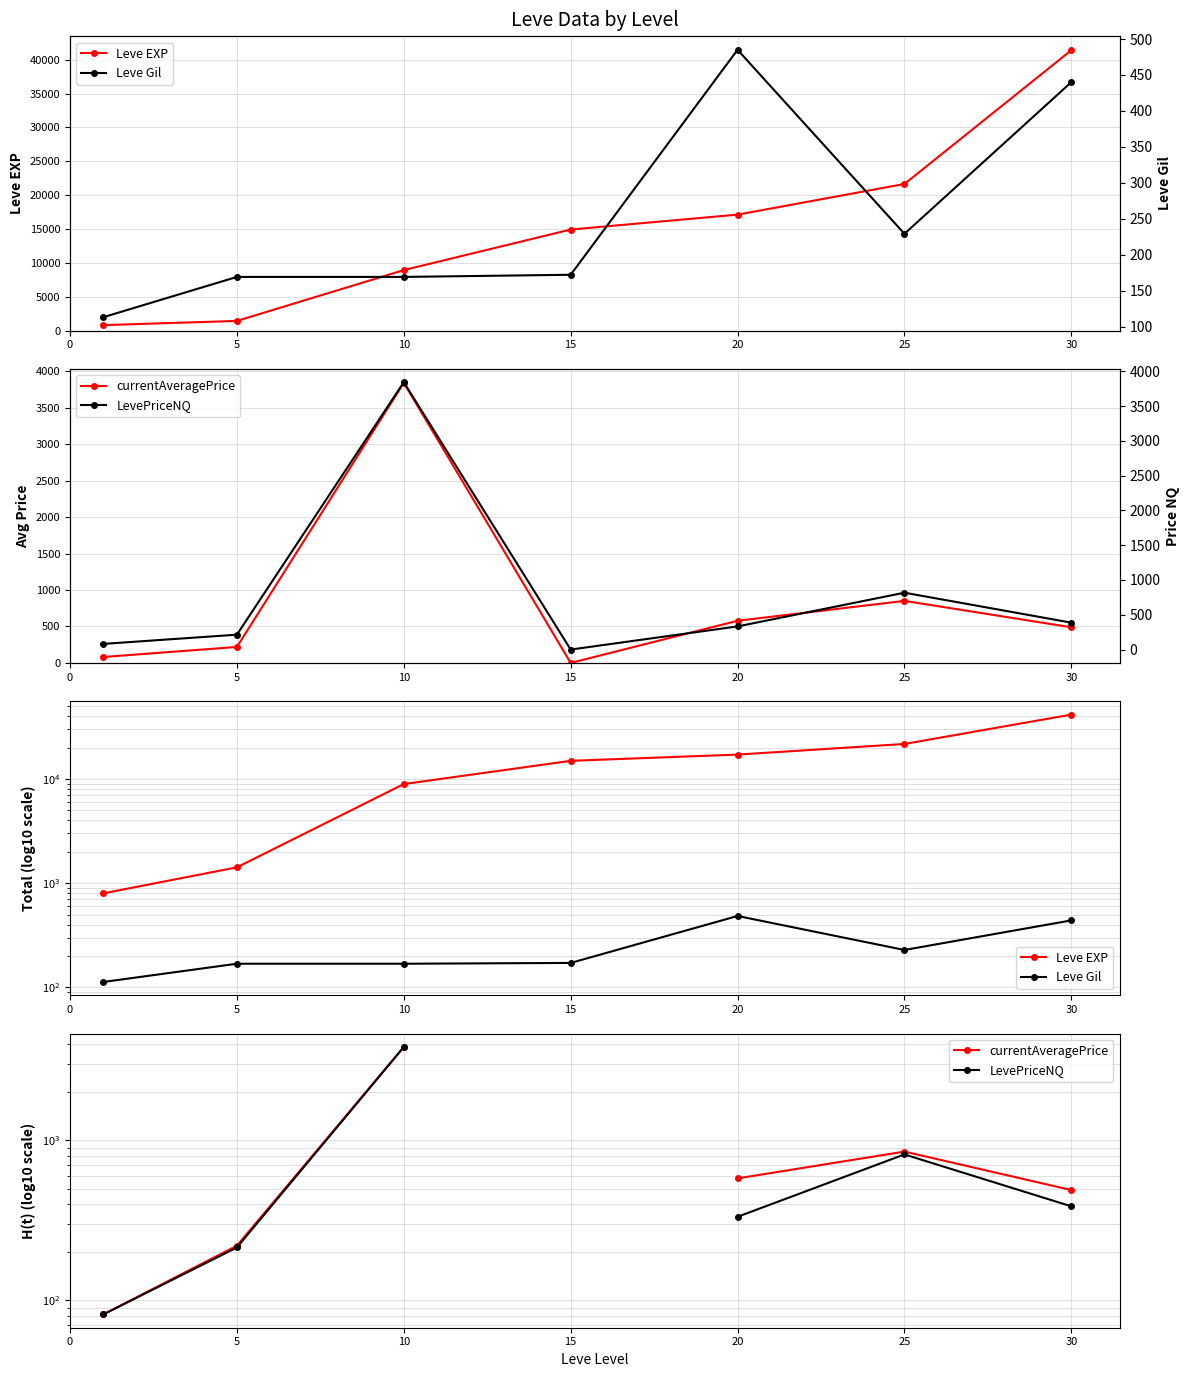

Where is the first local maximum for LevePriceNQ?

10